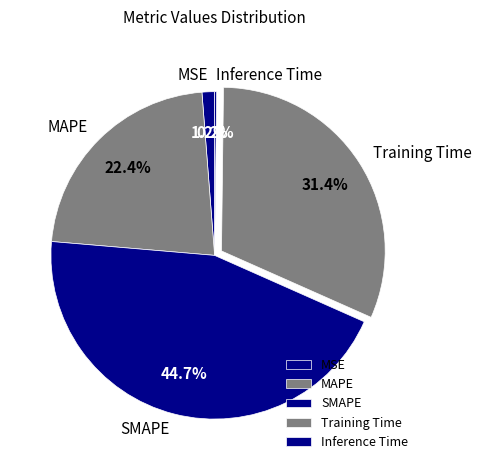

Do MAPE and MSE together represent more than half of the pie?

No